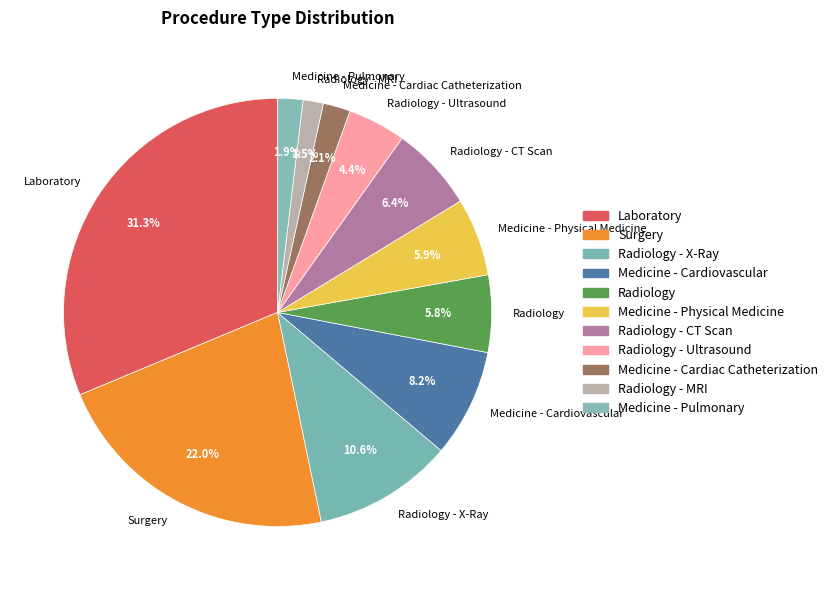

How much of the chart is everything except Radiology - X-Ray?

89.4%